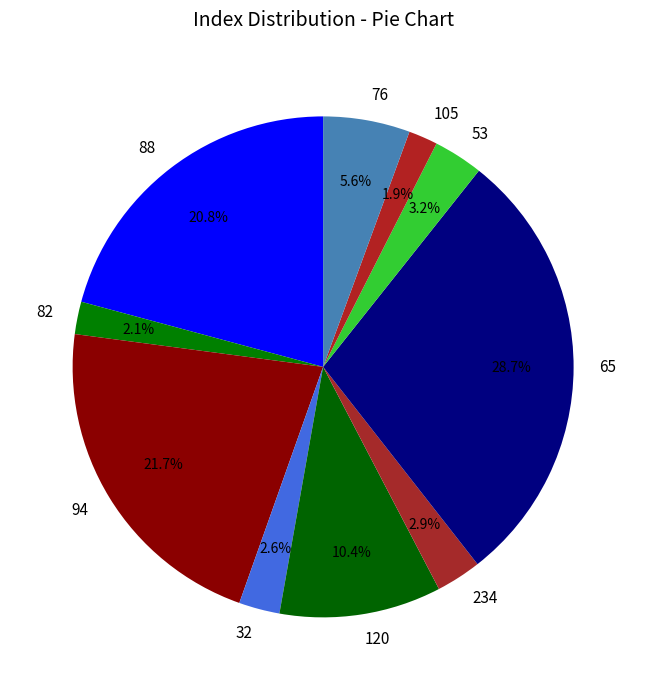

How much of the chart is everything except 53?

96.8%